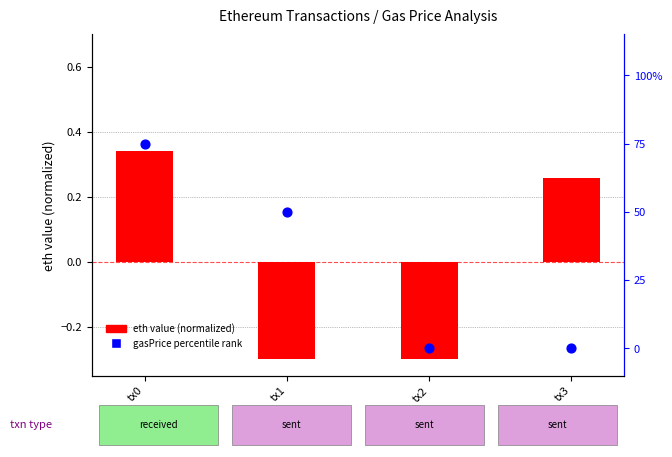

At which category is the sum across all series the highest?

tx0